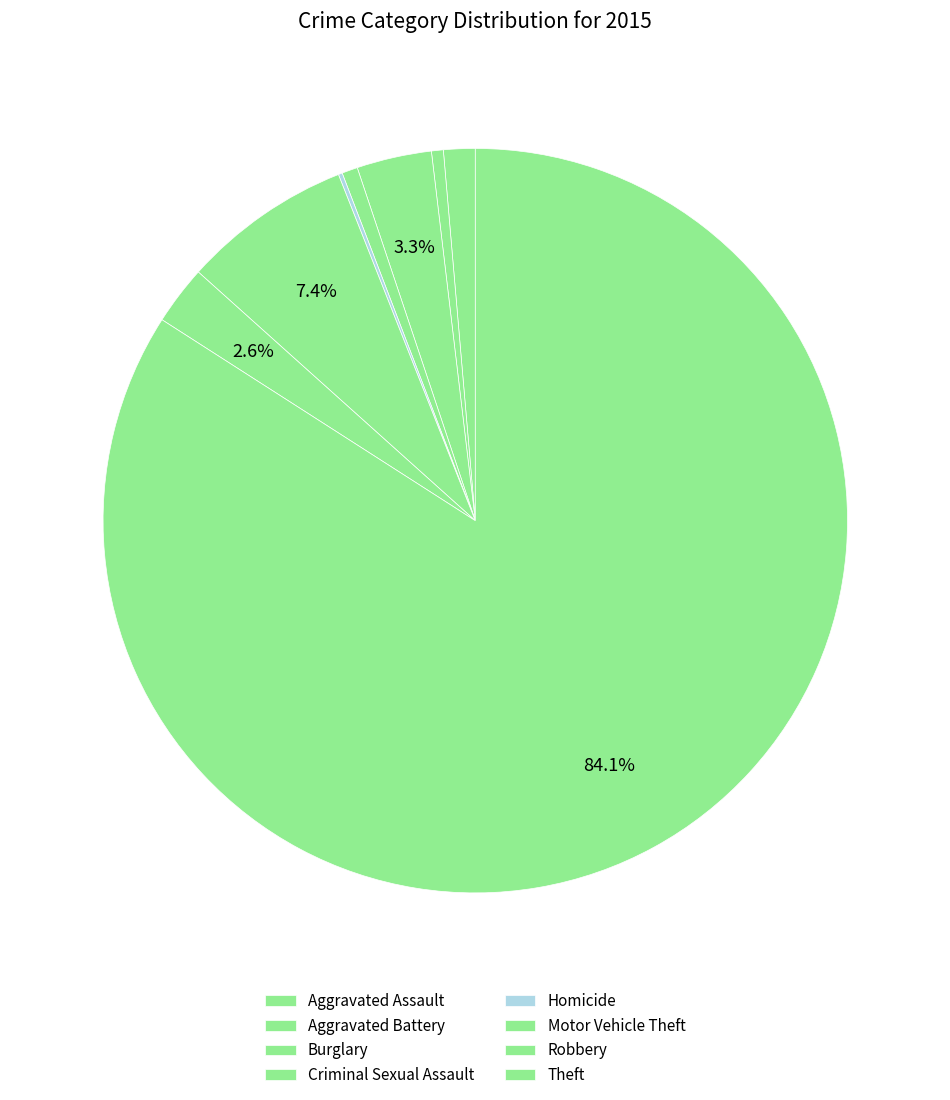

Rank the categories by value from highest to lowest.

Theft, Motor Vehicle Theft, Burglary, Robbery, Aggravated Assault, Criminal Sexual Assault, Aggravated Battery, Homicide